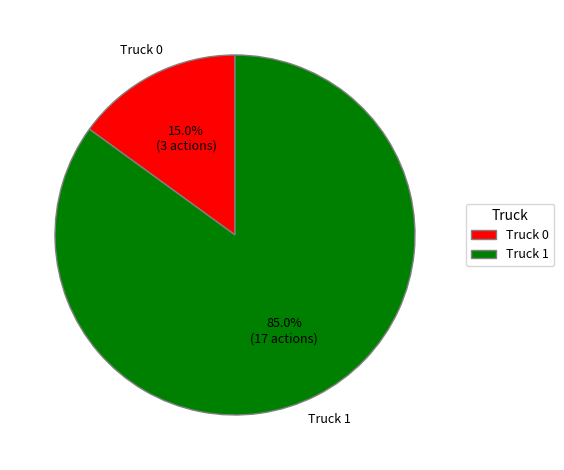

Approximately how many times larger is the value at Truck 1 compared to Truck 0?

5.7